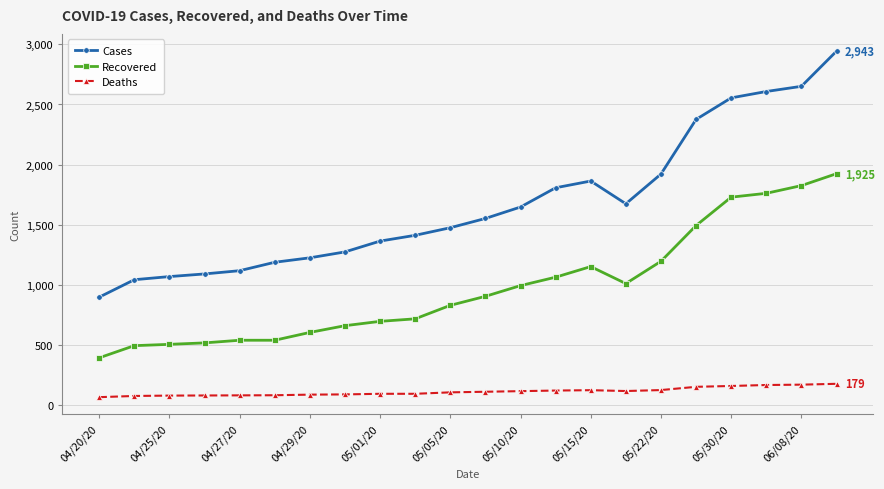

Rank the series by their average value, from highest to lowest.

Cases, Recovered, Deaths